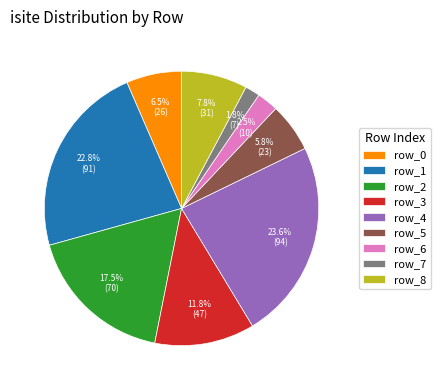

Which slice is the largest?

row_4